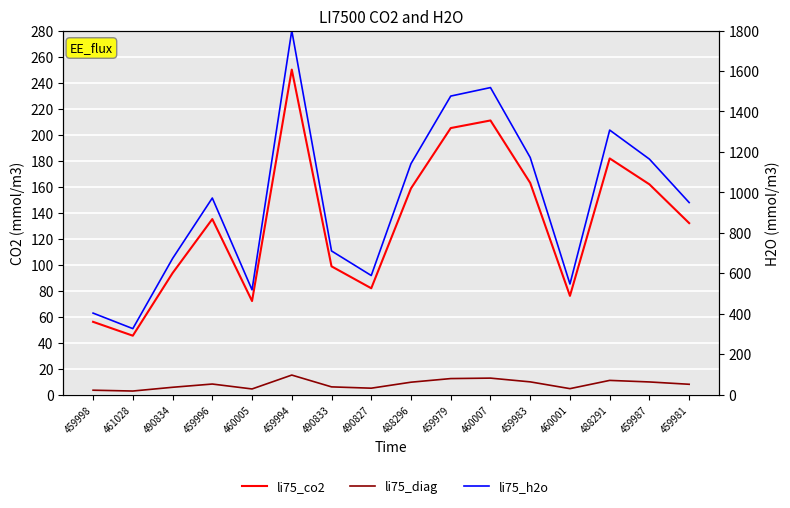

True or false: li75_co2 and li75_h2o intersect in this chart.

False